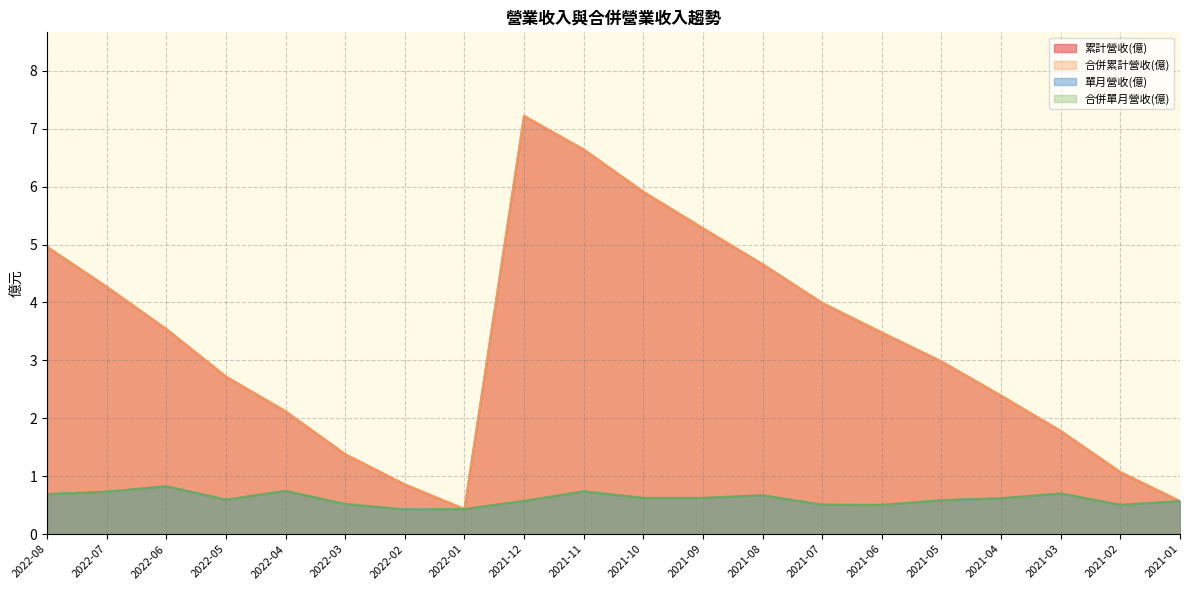

How many lines are shown in the chart?

4